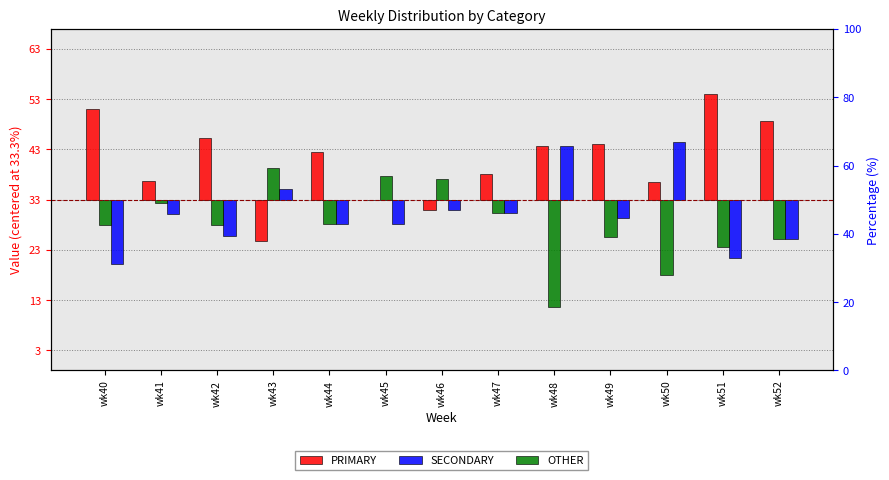

The value of SECONDARY at wk52 is -13.2. True or false?

False